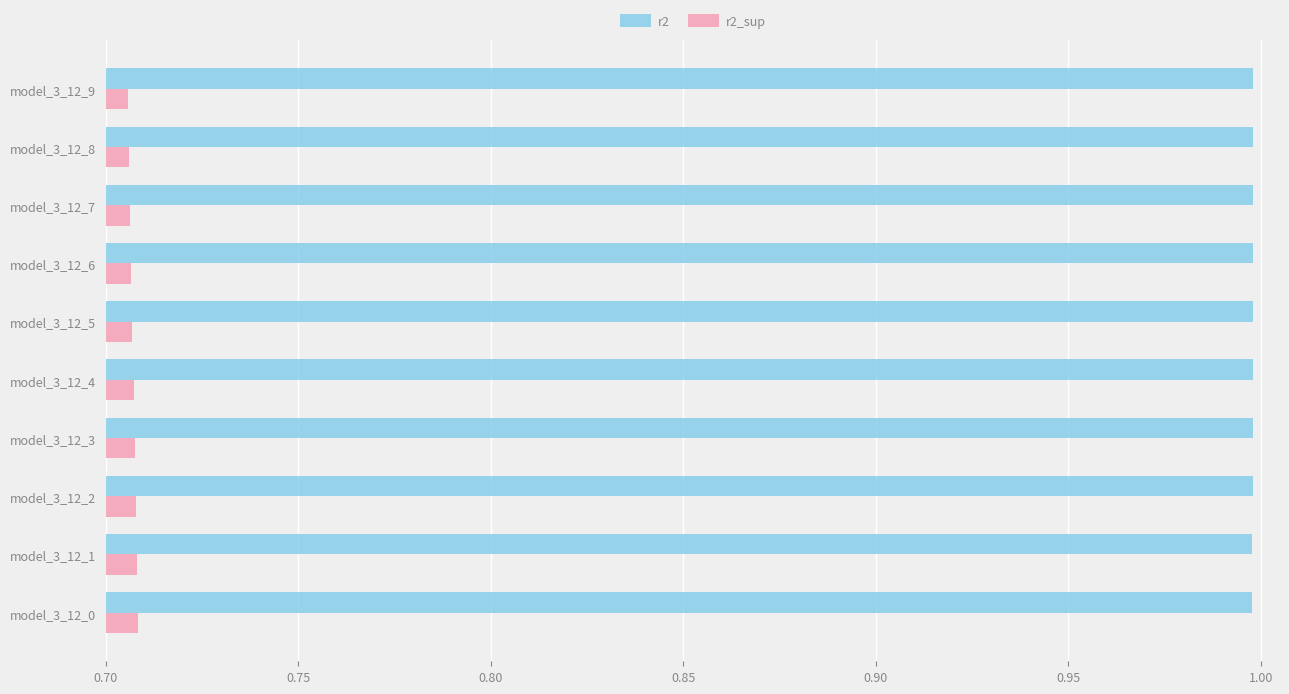

What is the minimum value for r2?

1.0